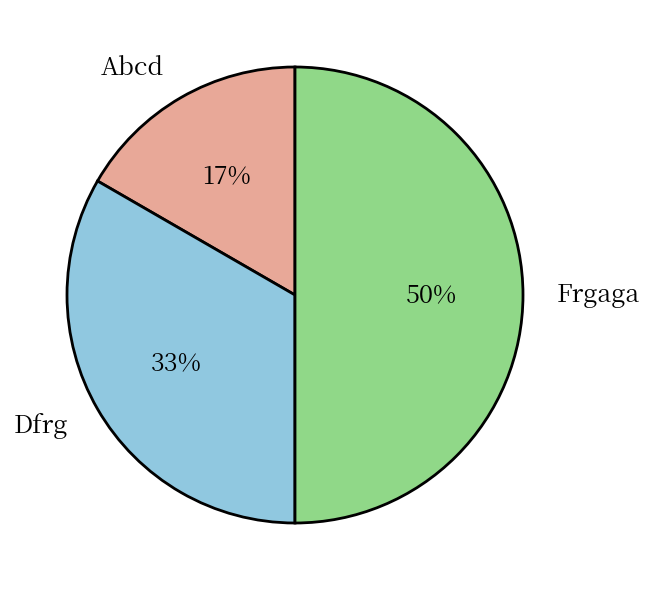

Between Abcd and Frgaga, which is larger?

Frgaga